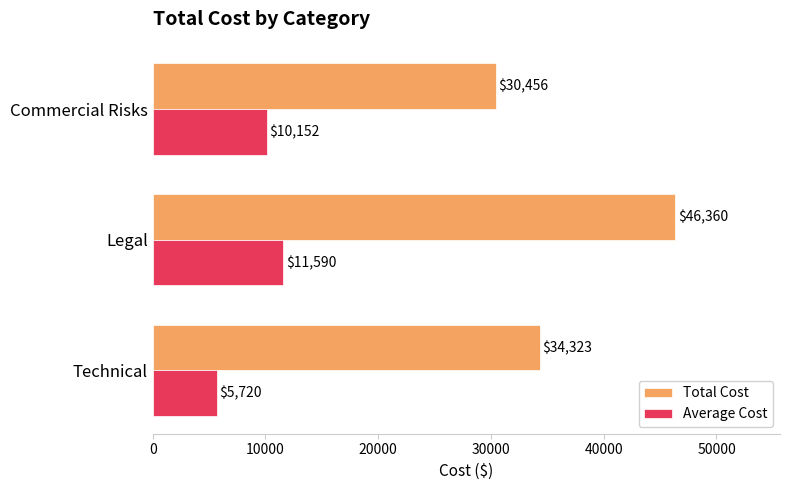

What are all the series names shown in the legend?

Total Cost, Average Cost